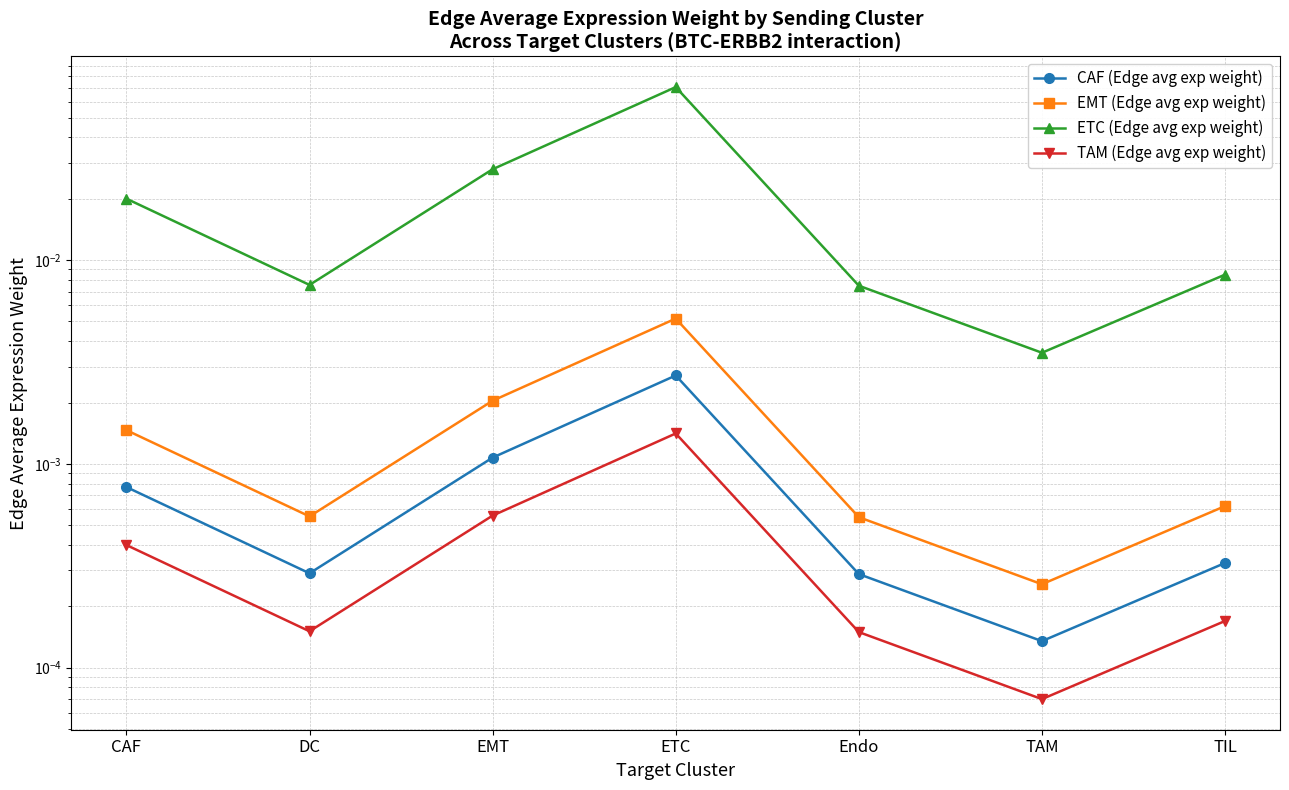

Reading left to right, list all the values displayed in this chart.

CAF (Edge avg exp weight): CAF=0.0	DC=0.0	EMT=0.0	ETC=0.0	Endo=0.0	TAM=0.0	TIL=0.0
EMT (Edge avg exp weight): CAF=0.0	DC=0.0	EMT=0.0	ETC=0.0	Endo=0.0	TAM=0.0	TIL=0.0
ETC (Edge avg exp weight): CAF=0.0	DC=0.0	EMT=0.0	ETC=0.1	Endo=0.0	TAM=0.0	TIL=0.0
TAM (Edge avg exp weight): CAF=0.0	DC=0.0	EMT=0.0	ETC=0.0	Endo=0.0	TAM=0.0	TIL=0.0